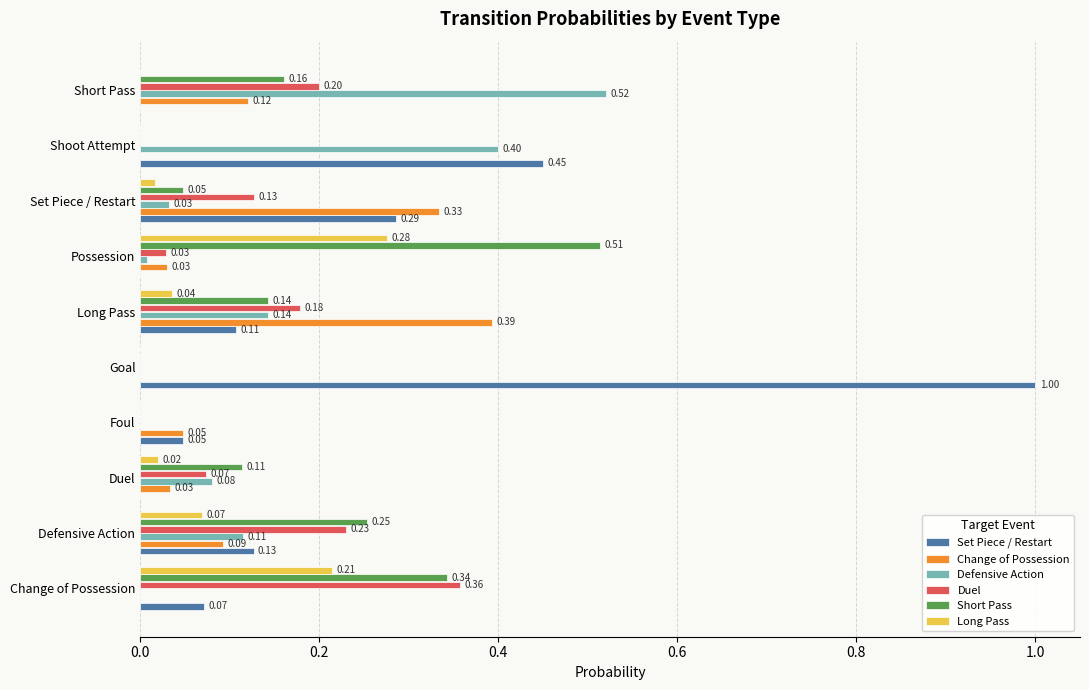

How many values in the Set Piece / Restart series exceed 0?

7